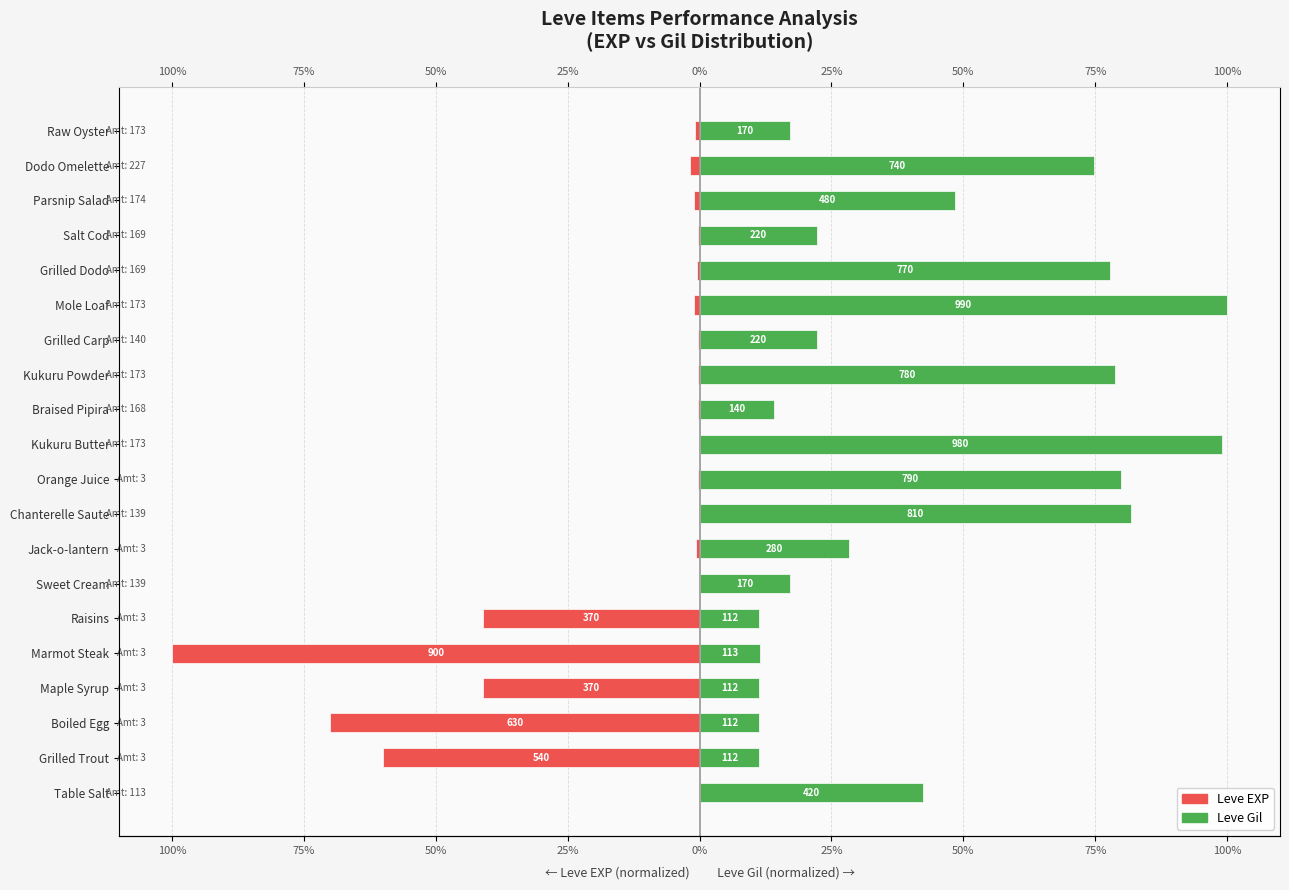

Is it true that Leve Gil (normalized, right) equals 27.6 at Grilled Dodo?

False